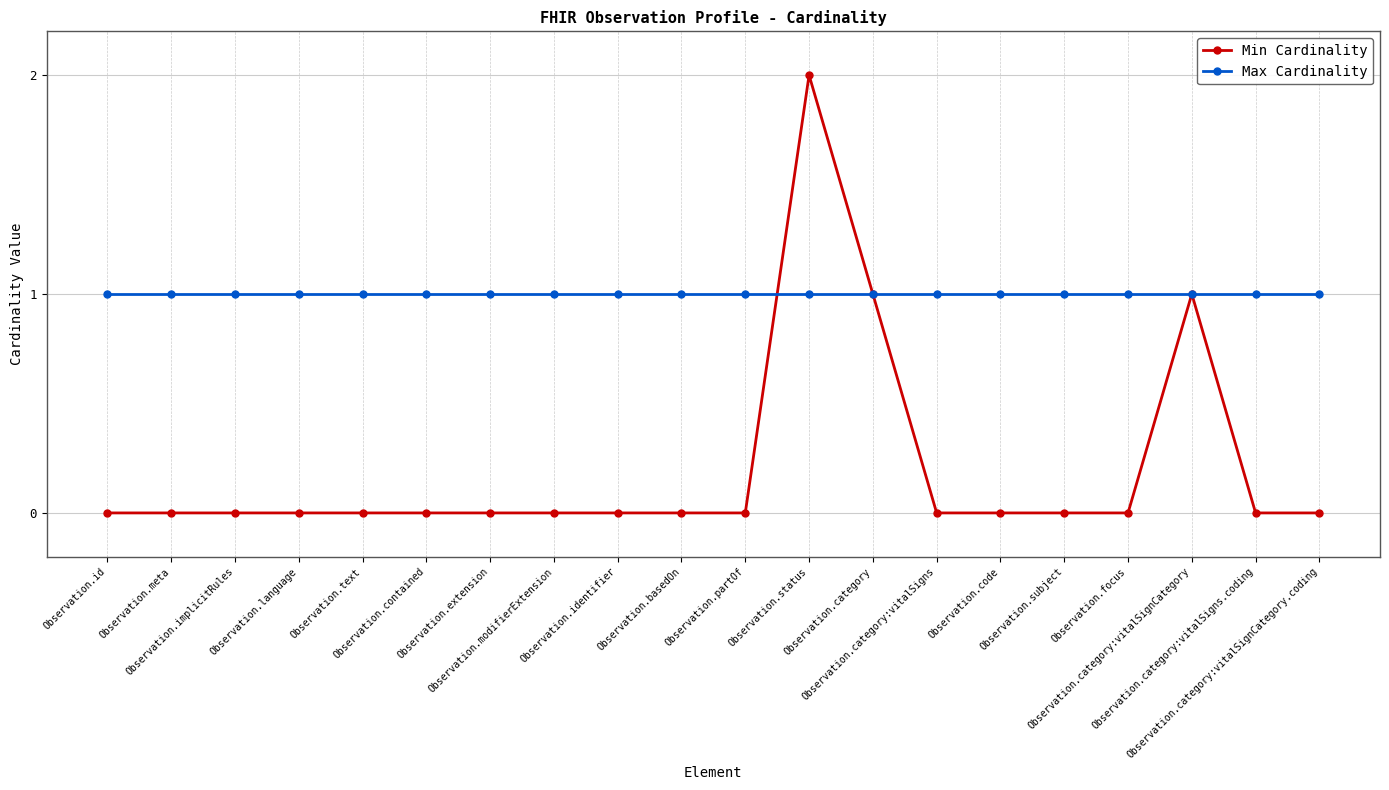

What is the total value across all series at Observation.category:vitalSigns.coding?

1